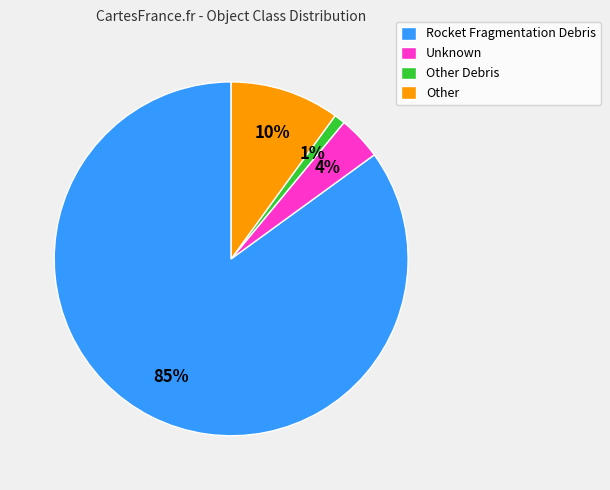

Which category has the smallest portion of the pie?

Other Debris